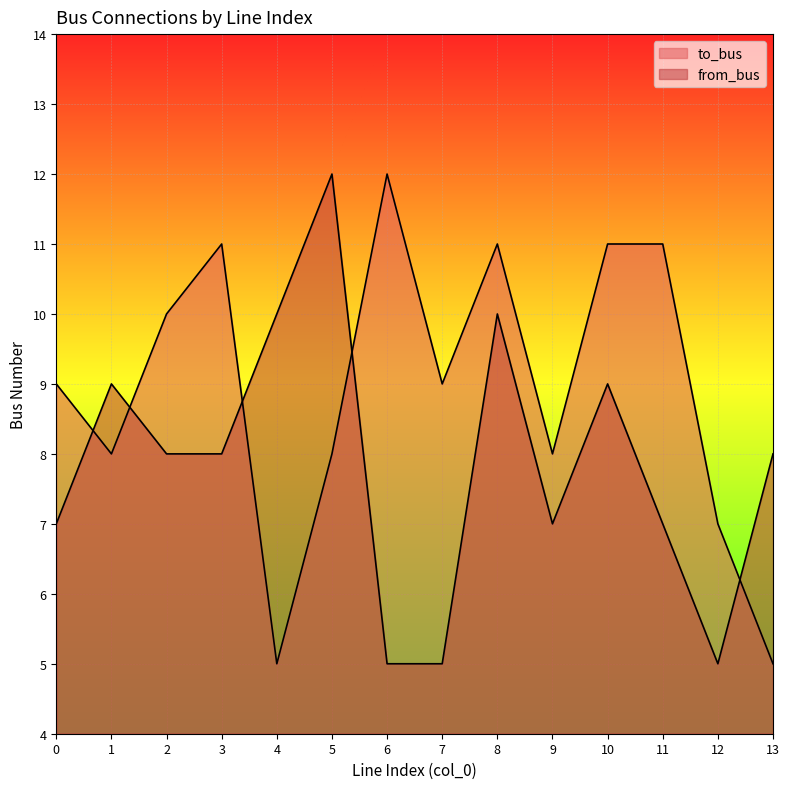

What is the maximum value for from_bus?

12